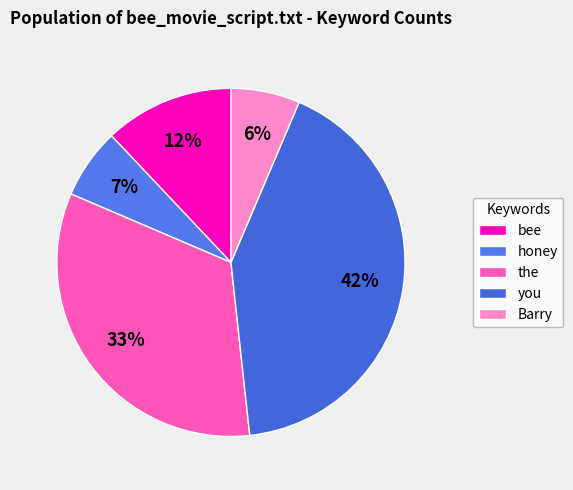

To the nearest percent, what percentage of the pie is bee?

12%